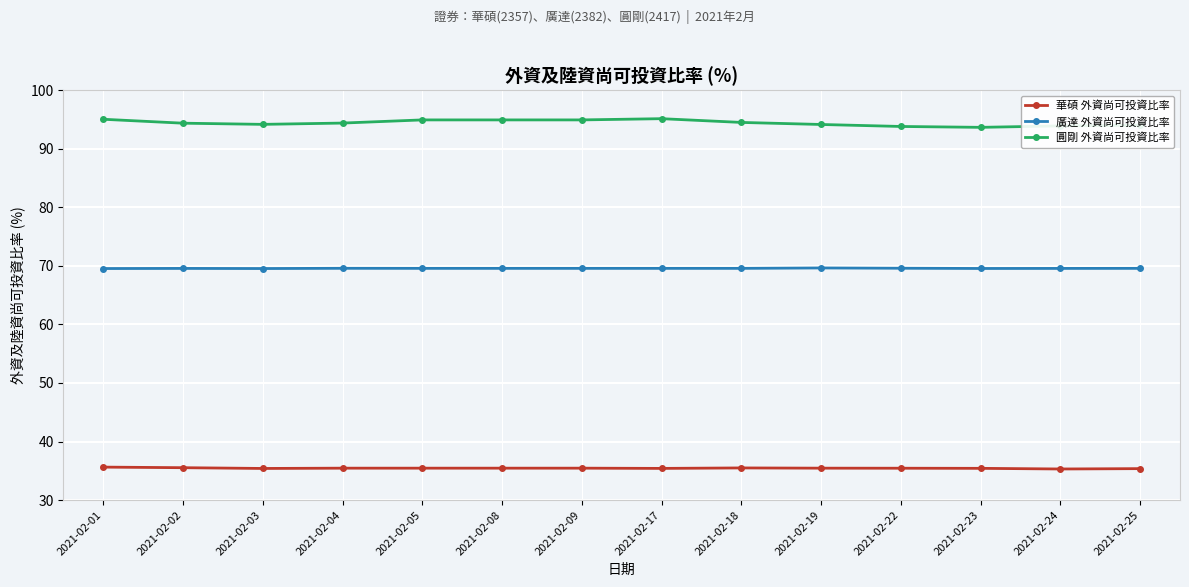

The 廣達 外資尚可投資比率 series shows 20.7 at 2021-02-23. True or false?

False